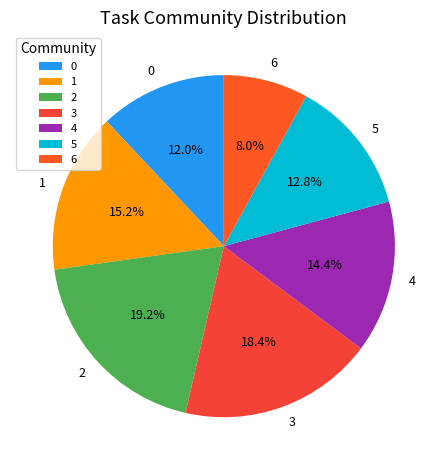

To the nearest percent, what is the difference between the 2 and 3 slice percentages?

1%